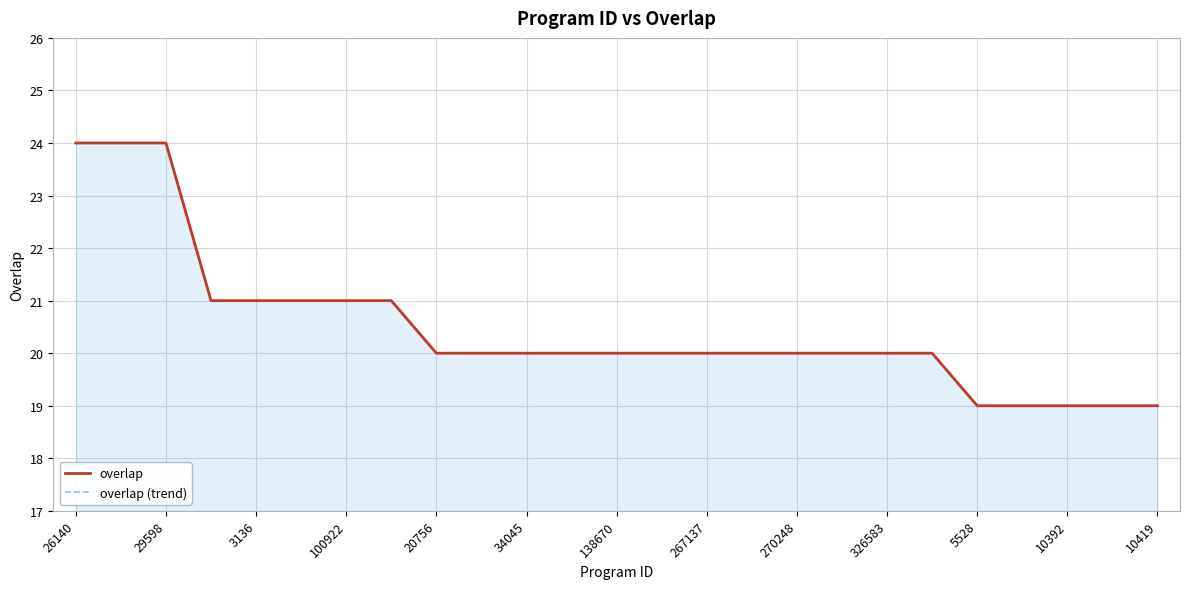

The overlap series shows 29 at 34045. True or false?

False